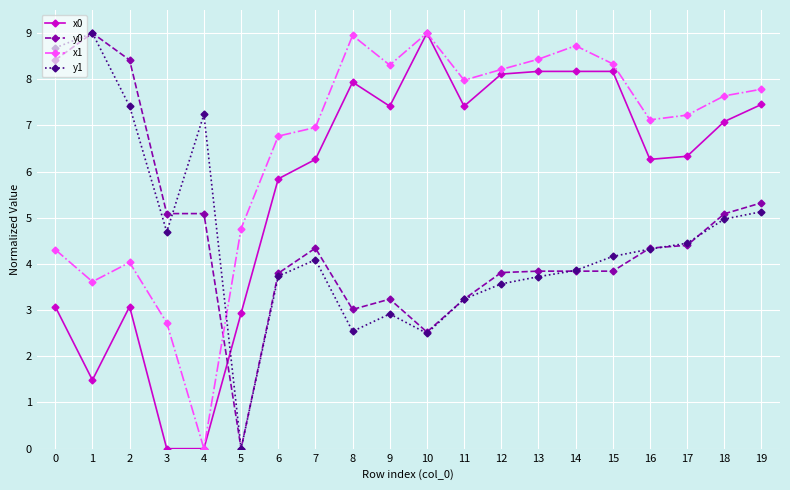

What is the difference between the y1 values at 13 and 16?

0.6